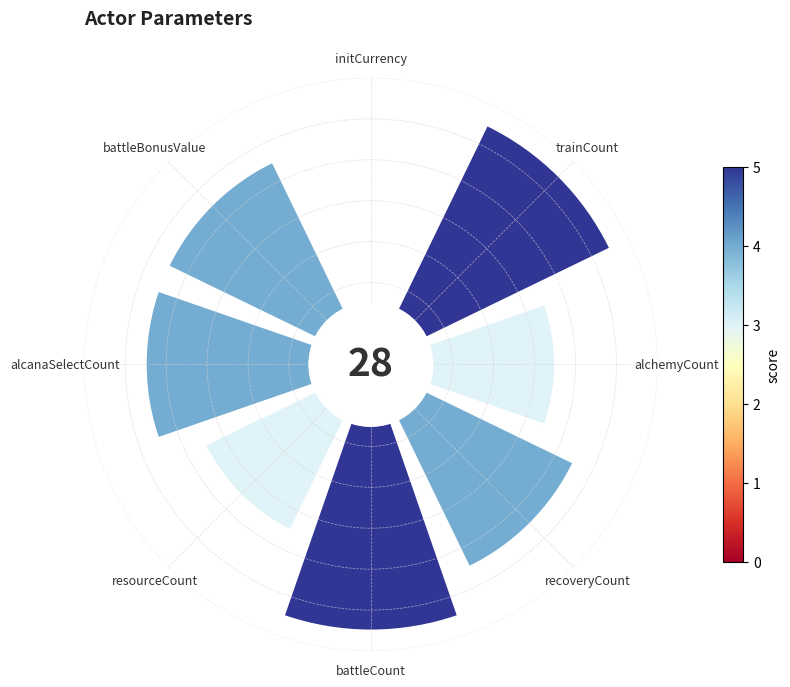

Does battleCount account for over 50% of the chart?

No